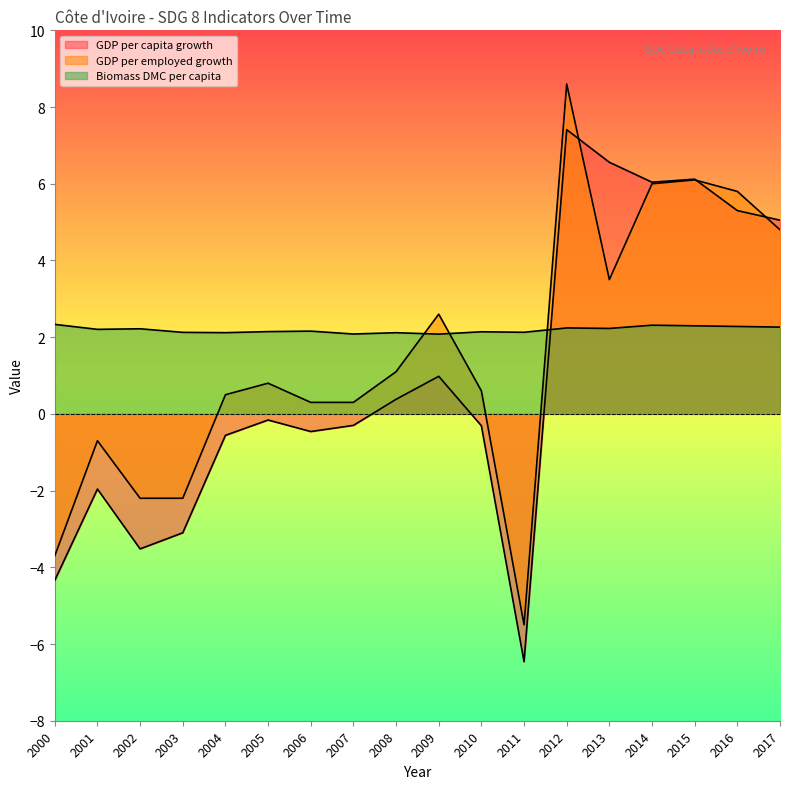

How many distinct data groups are displayed?

3